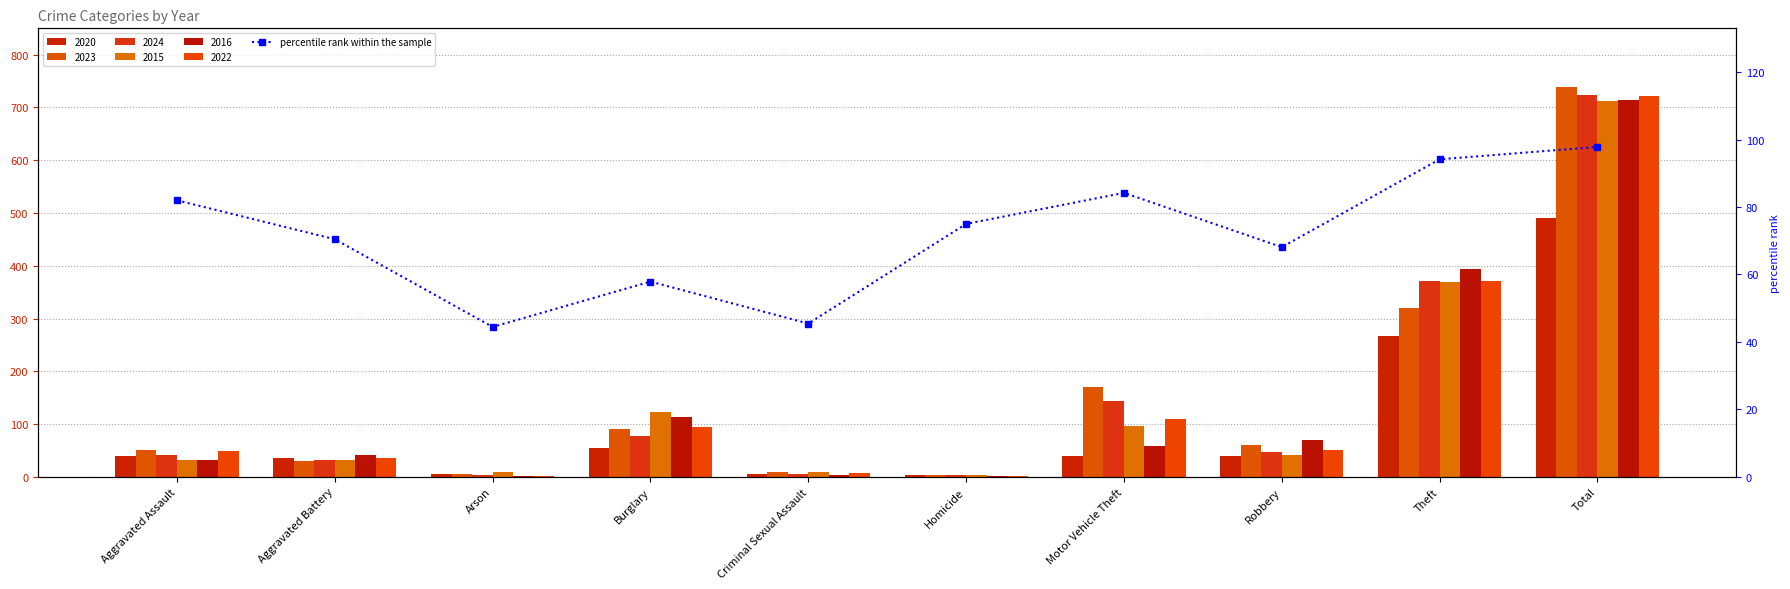

List the labels in order of value, smallest first.

Arson, Criminal Sexual Assault, Burglary, Robbery, Aggravated Battery, Homicide, Aggravated Assault, Motor Vehicle Theft, Theft, Total